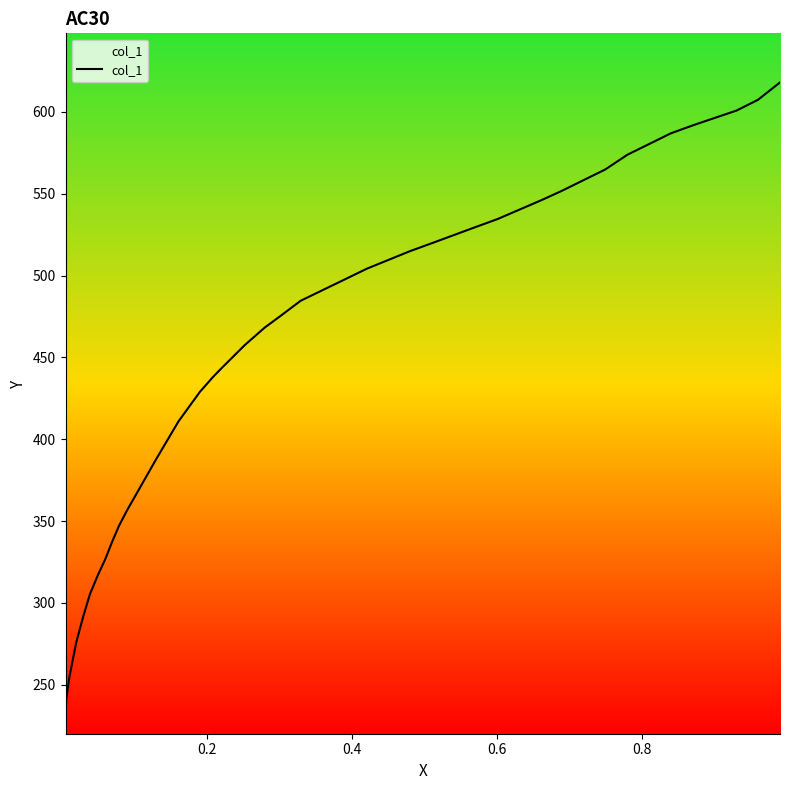

True or false: the data has more than 0 interior local peaks.

False